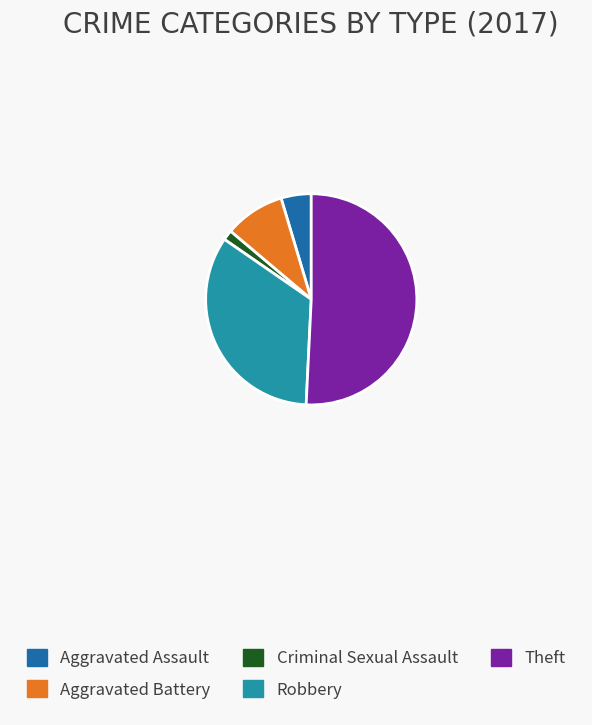

Is it true that Aggravated Assault is 5% of the pie?

True